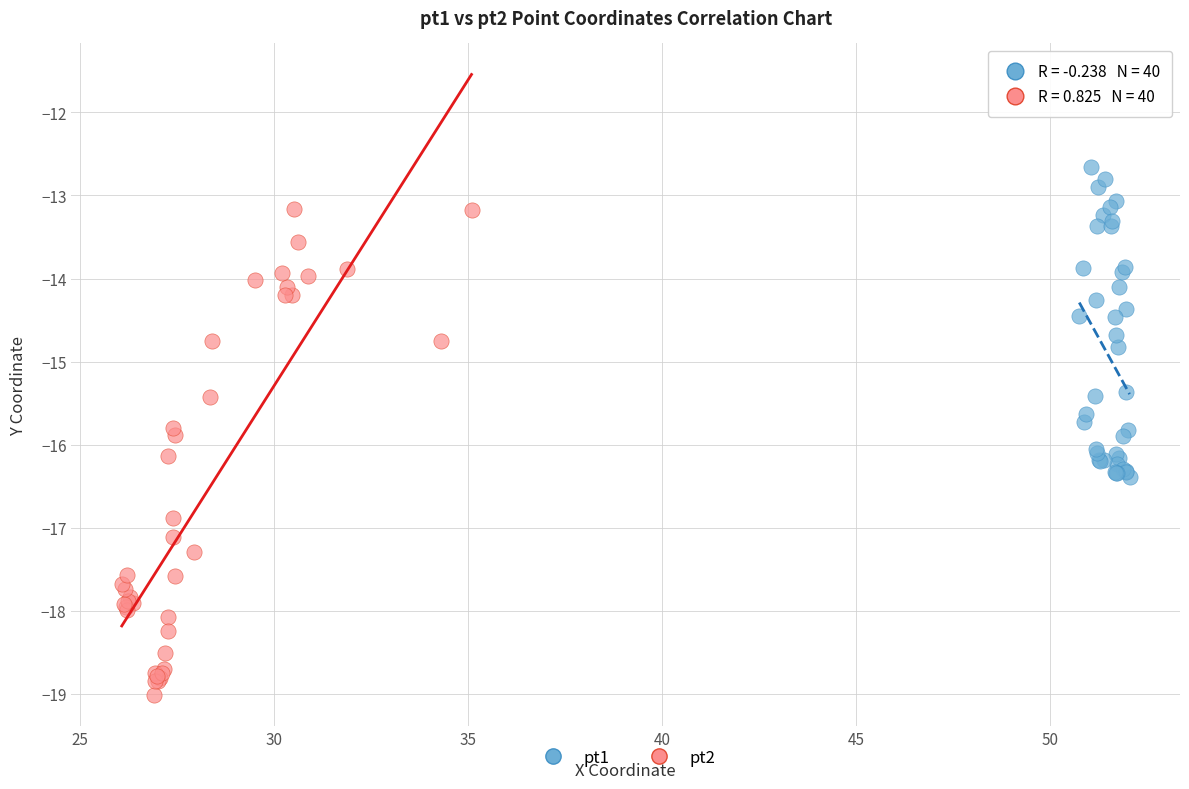

Which series contains the lowest Y value?

pt2